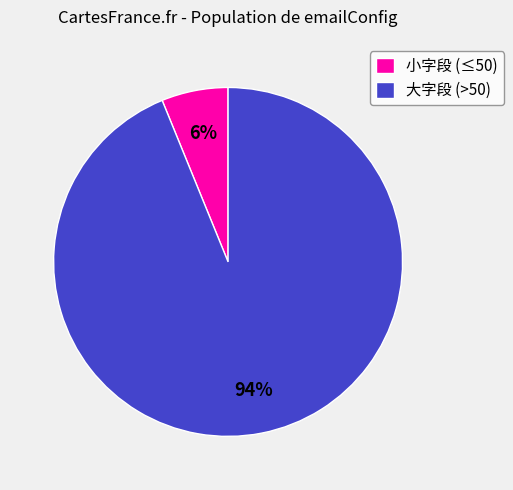

To the nearest percent, what is the average slice percentage?

50%